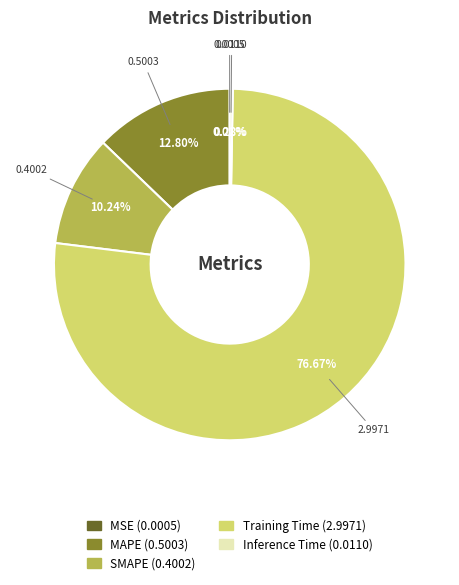

Which category accounts for the majority?

Training Time